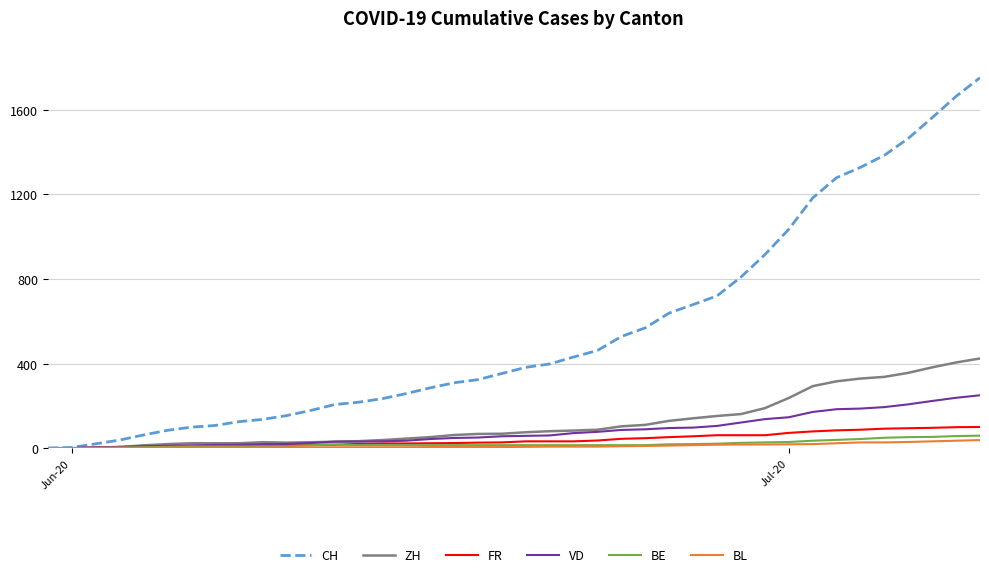

What is the maximum value for ZH?

424